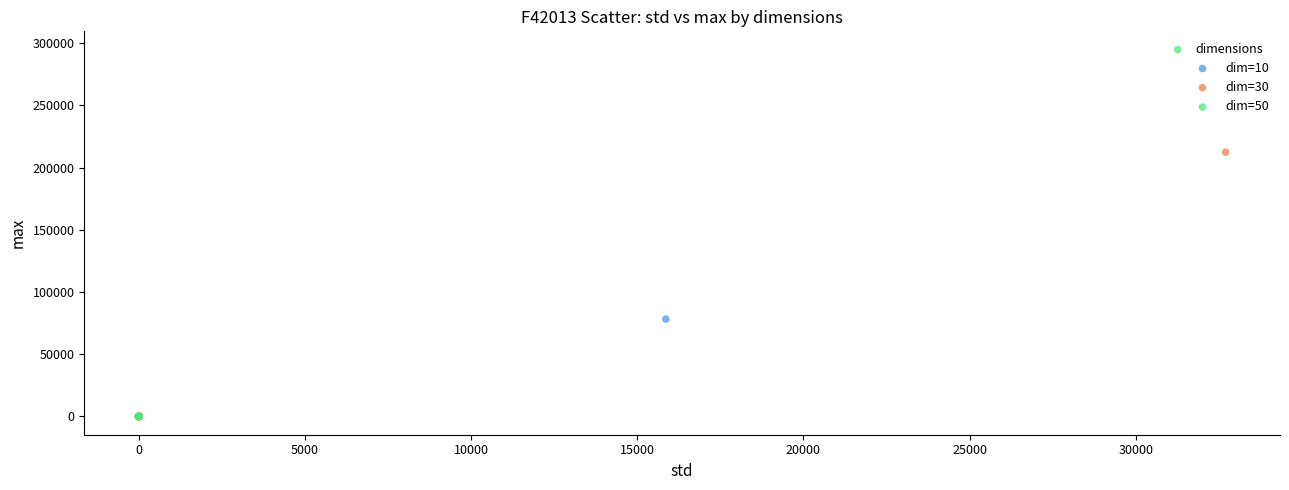

Which series has the widest spread of Y values?

dim=50